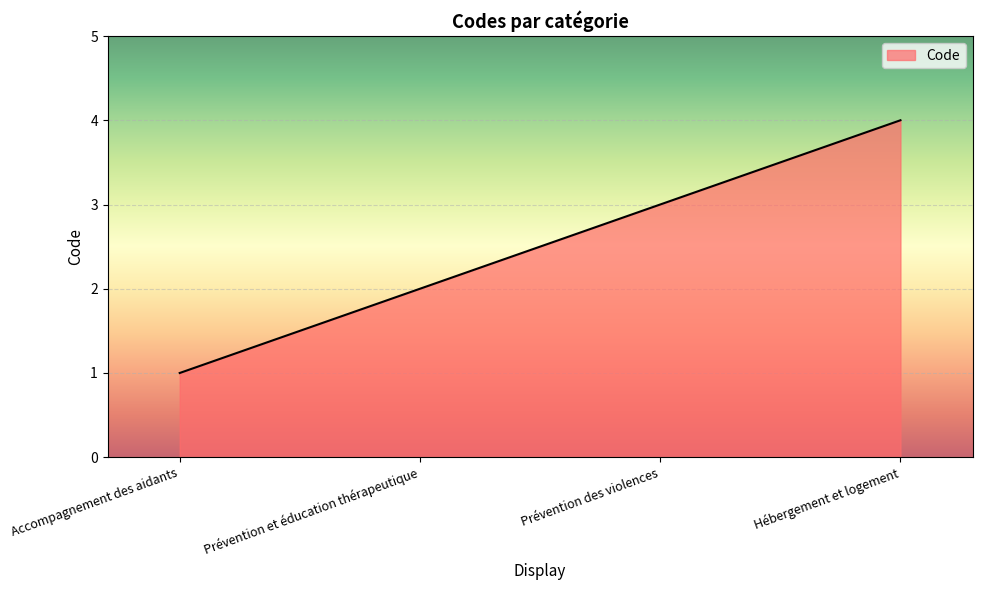

Which category has the lowest value across all series?

Accompagnement des aidants